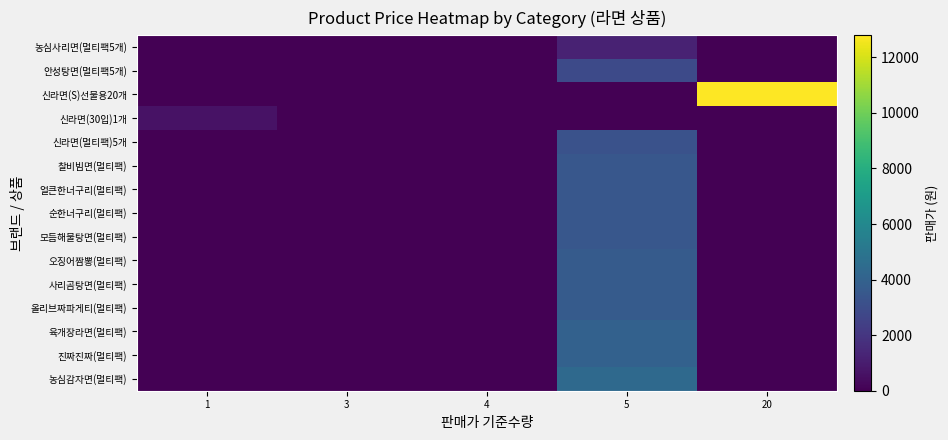

At which category is the sum across all series the highest?

5